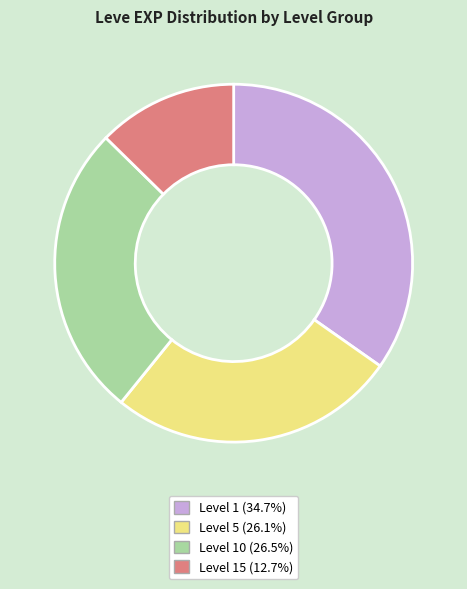

Is there a majority slice in this chart?

No